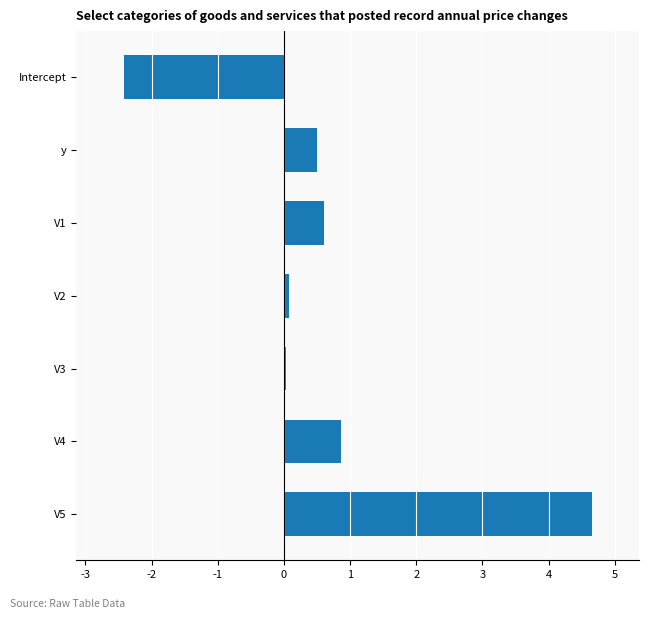

Read the value at Intercept.

-2.4